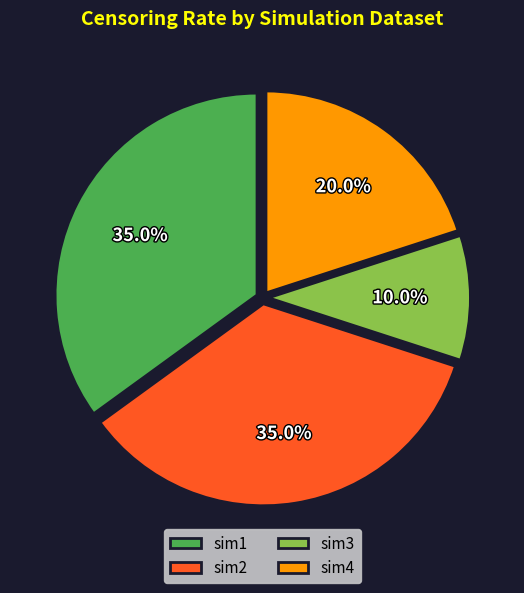

What percentage is NOT represented by sim1?

65.0%